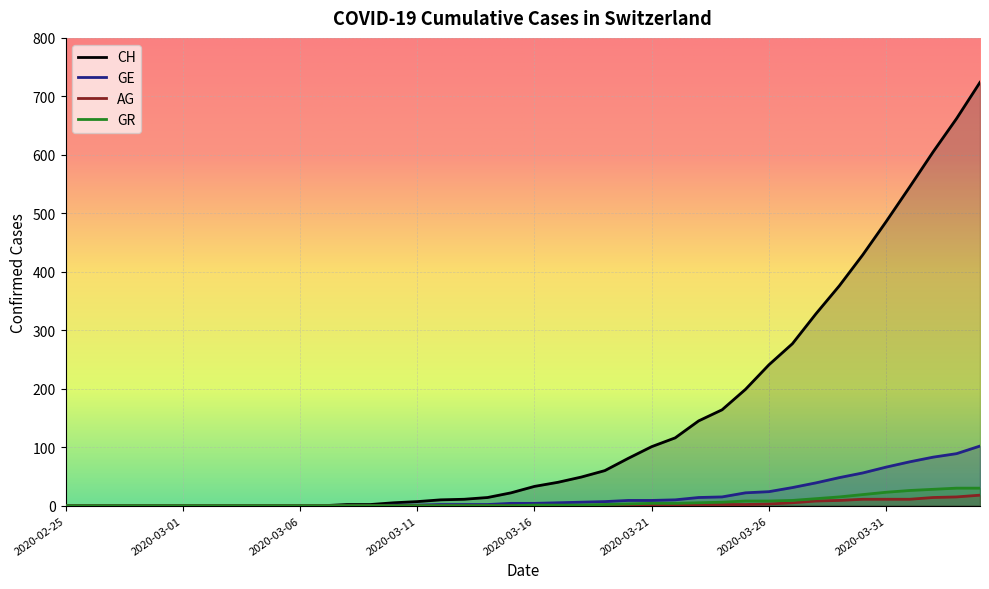

At how many categories does at least one series exceed 334?

7